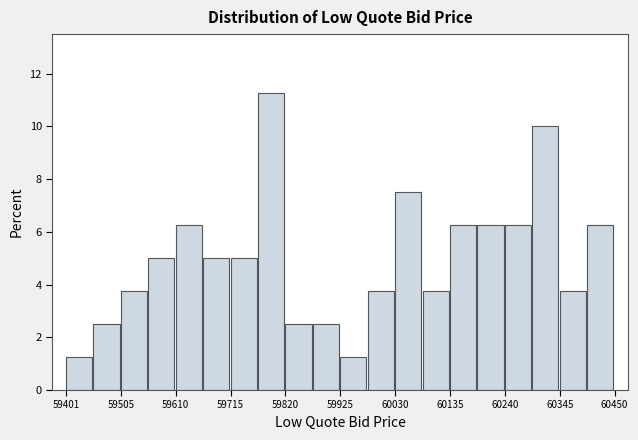

Read against the x-axis, roughly where is the centre of the tallest bar?

59800